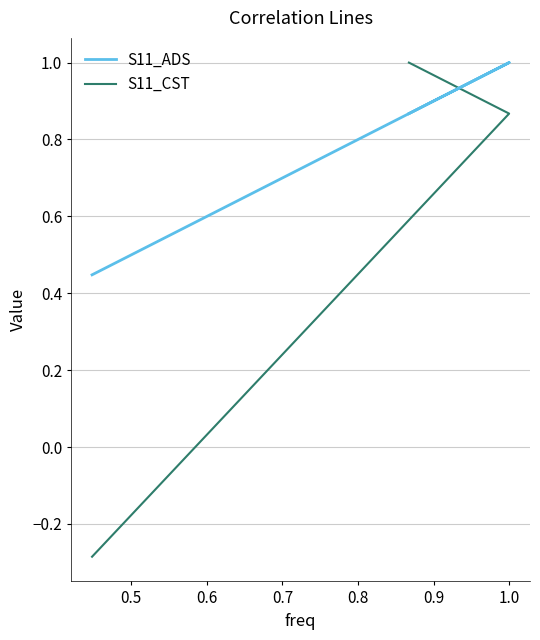

What is the value of the S11_ADS point at the 2nd from the left?

1.0